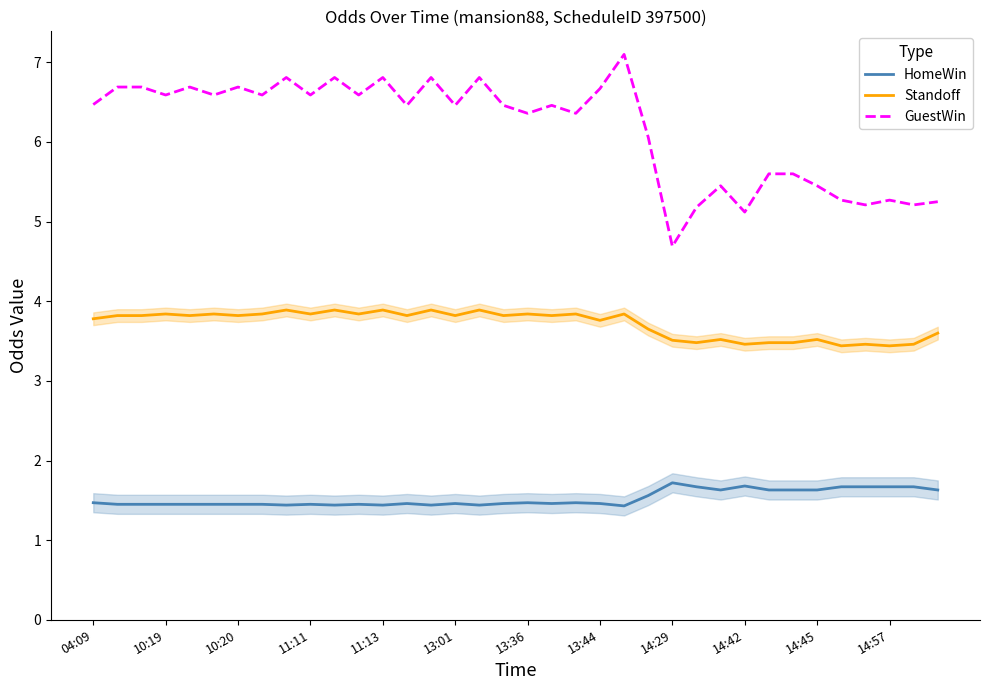

How many categories are shown in the chart?

36